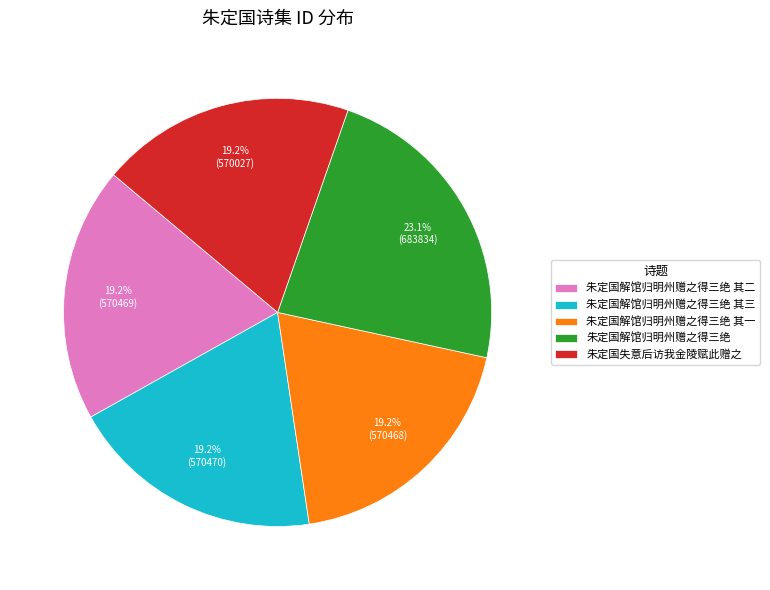

Which category has the biggest portion of the pie?

朱定国解馆归明州赠之得三绝